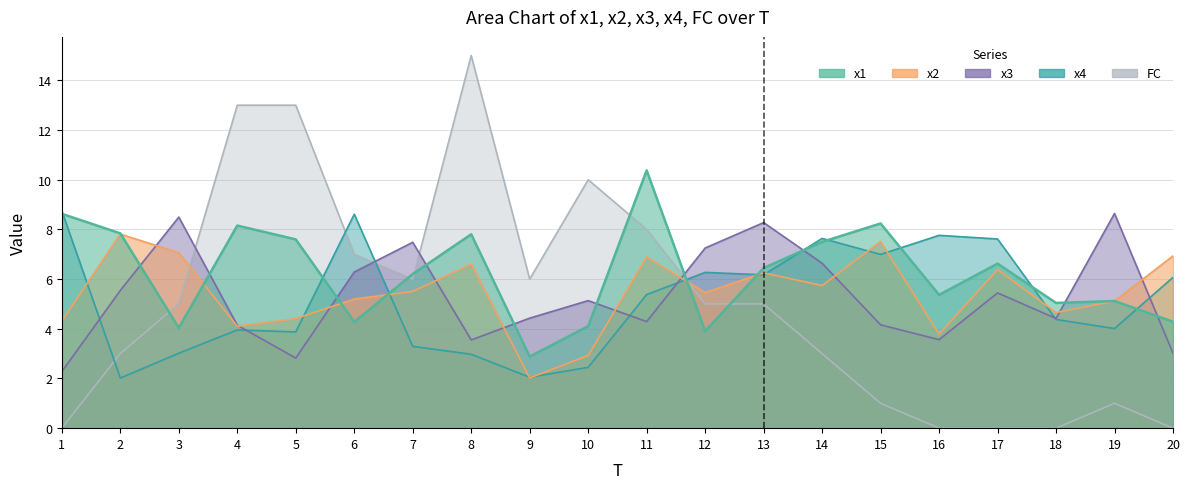

At which label does x2 first exceed 5?

2